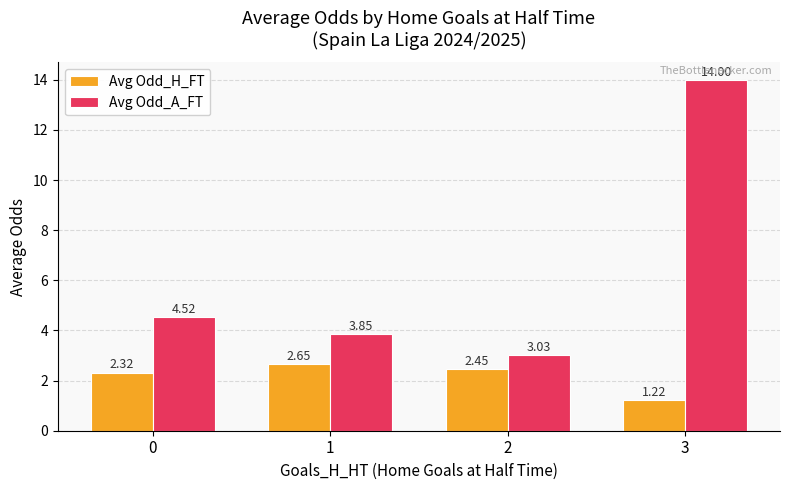

Is the value of Avg Odd_A_FT at 0 greater than the value of Avg Odd_H_FT at 0?

Yes